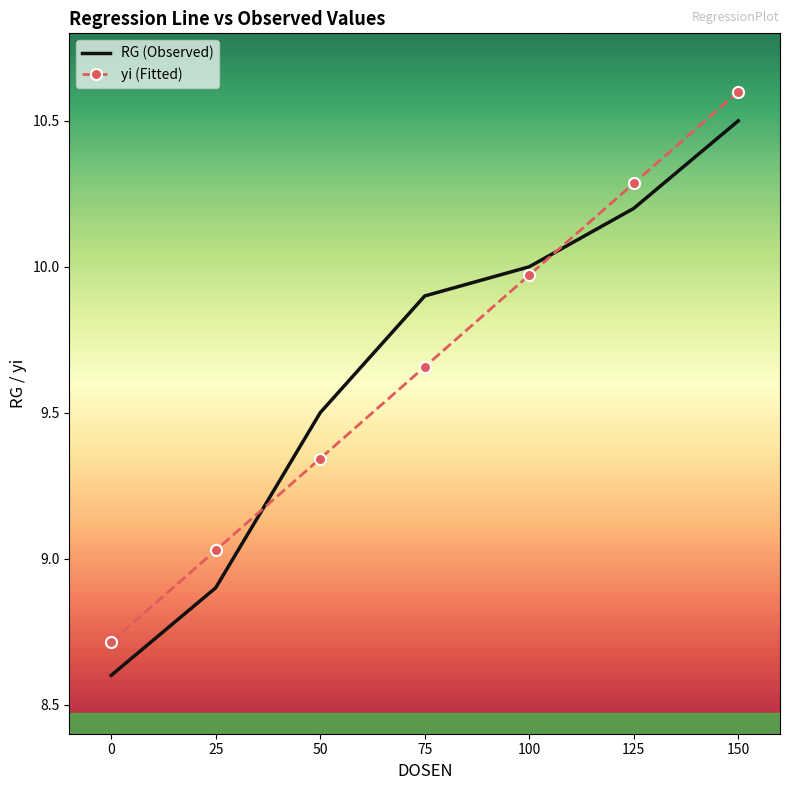

How many values in the yi (Fitted) series are below 9?

1